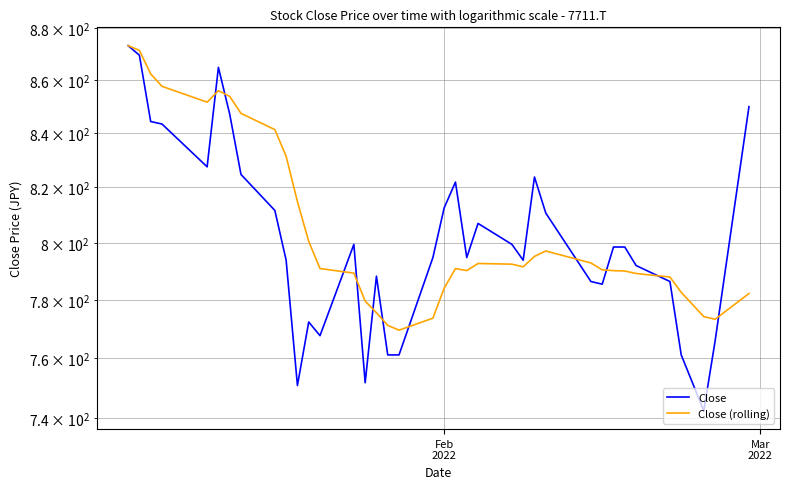

What is the average value of the Close (rolling) series?

805.4